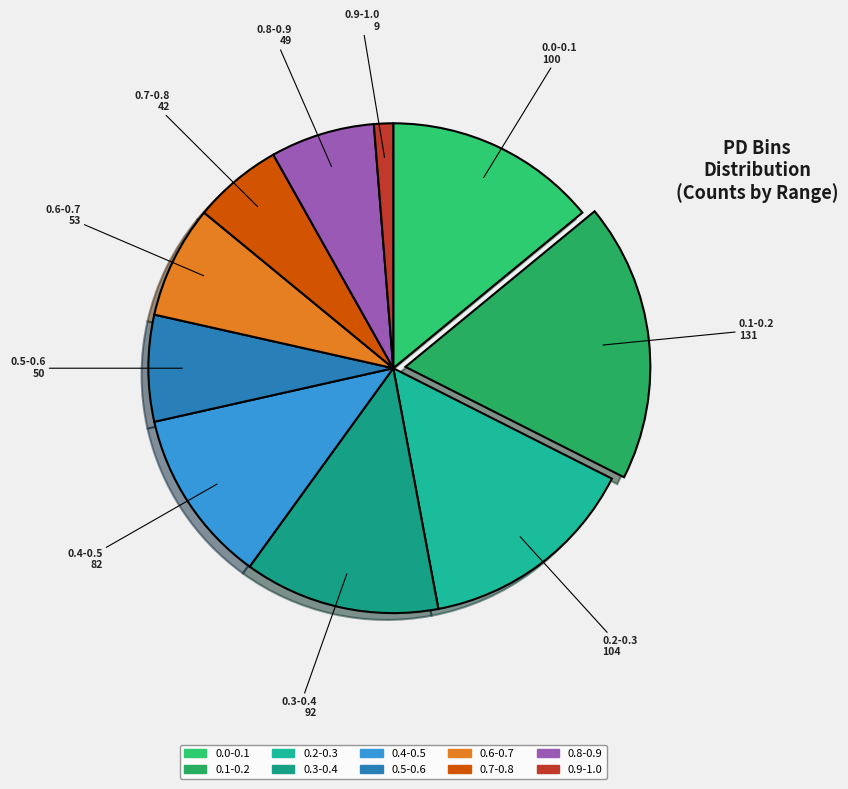

The 0.6-0.7 slice represents 1% of the pie. True or false?

False